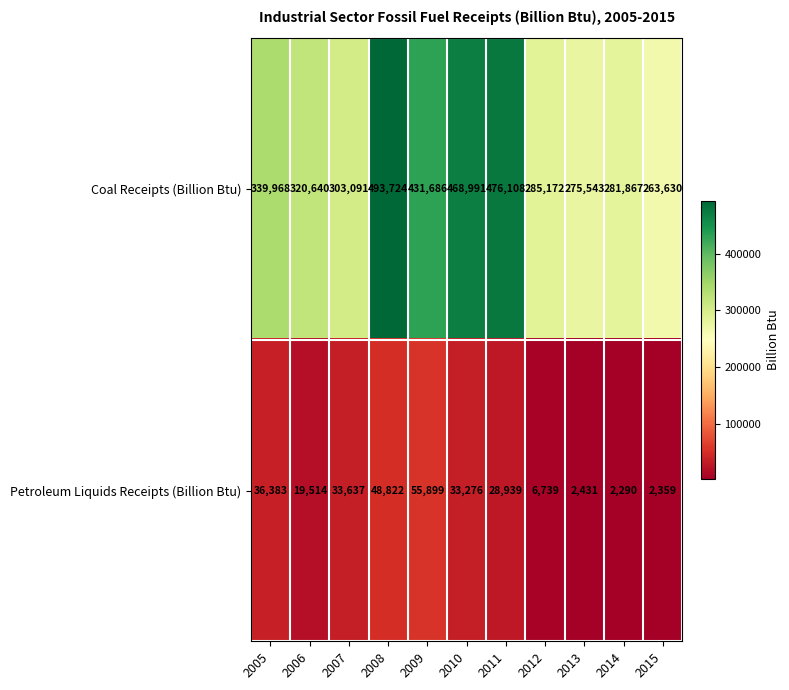

What is the total value across all series at 2006?

340154